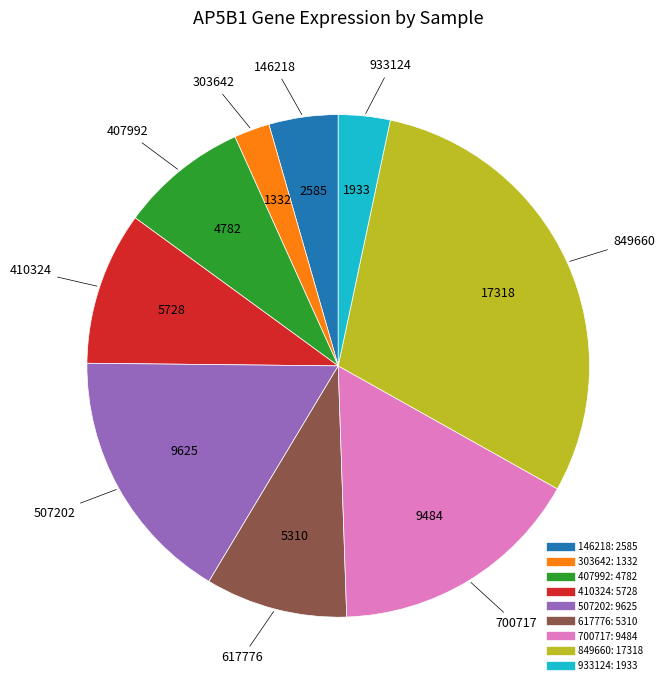

The 617776 slice represents 22% of the pie. True or false?

False